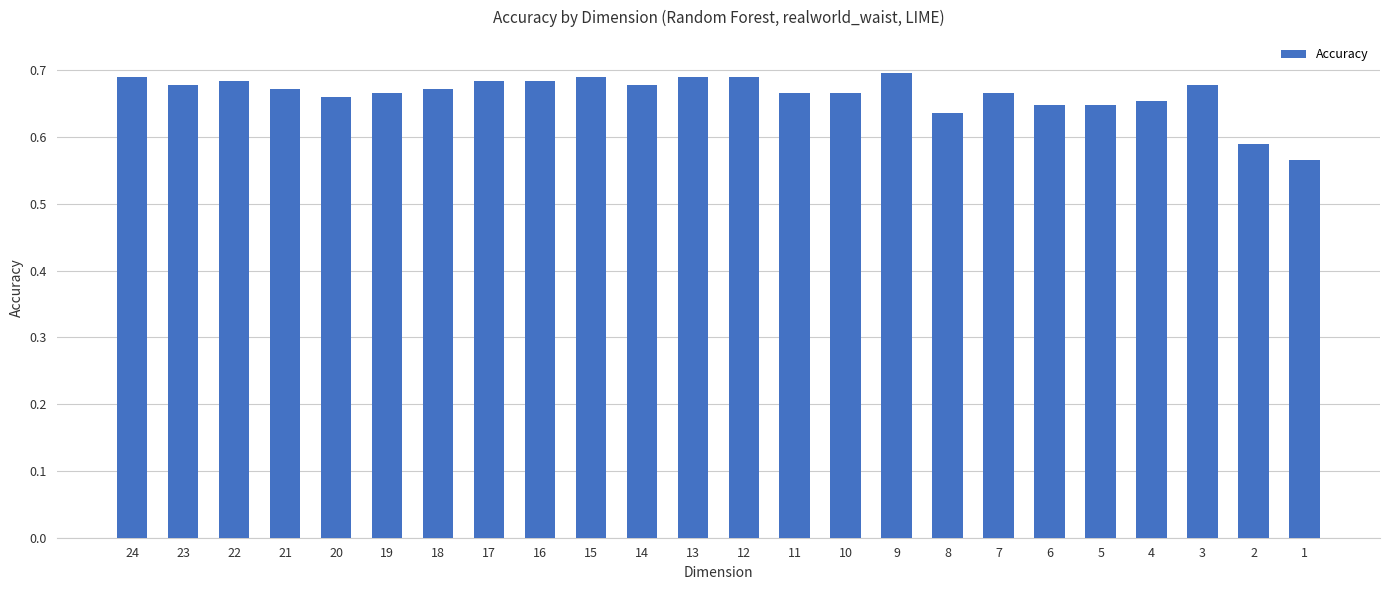

The value at 3 is 0.7. True or false?

True